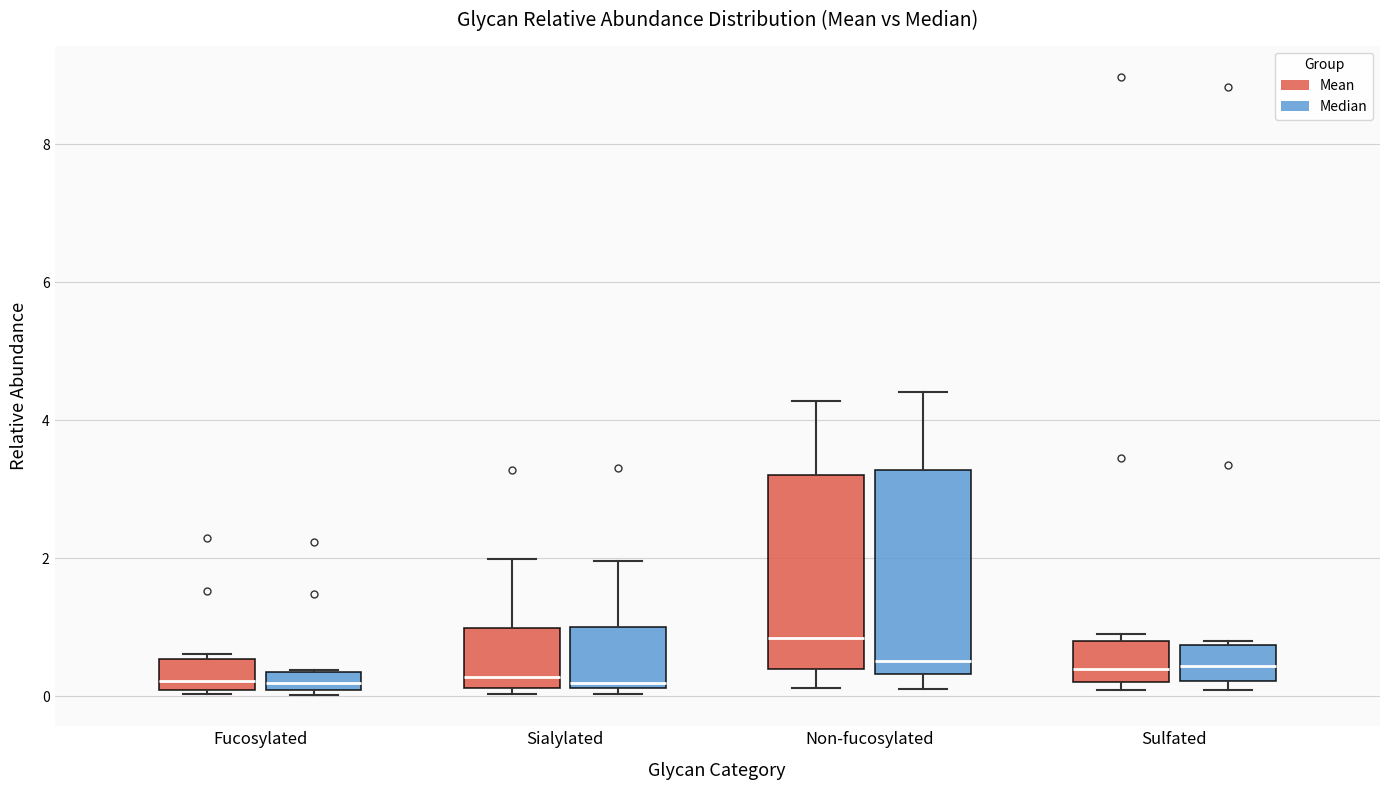

Where does the median line of the box for Sulfated (Mean) sit on the y-axis? The values are not printed on the chart, so give them approximately, as read against the axis.

0.4